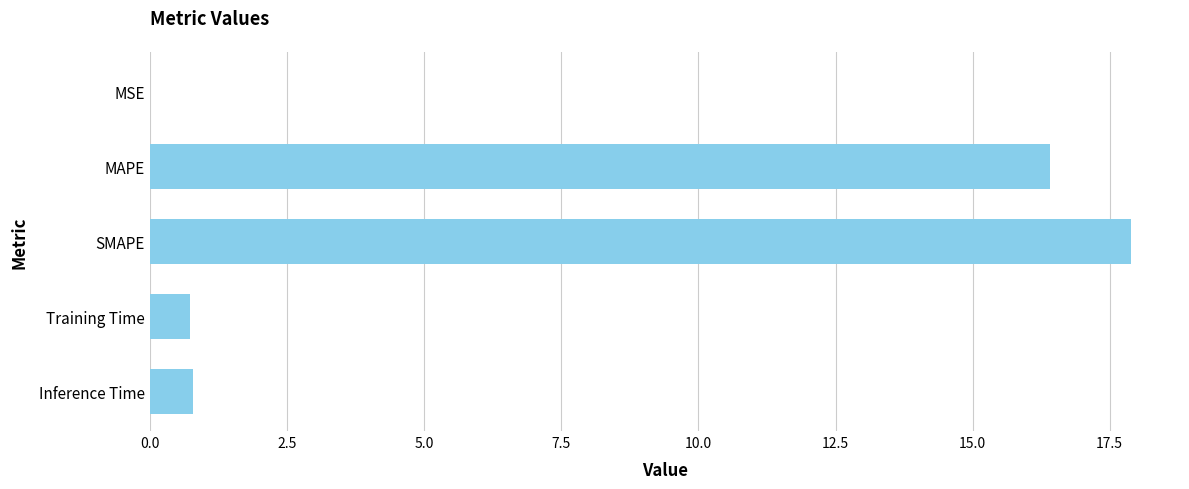

What is the sum of all values?

35.8